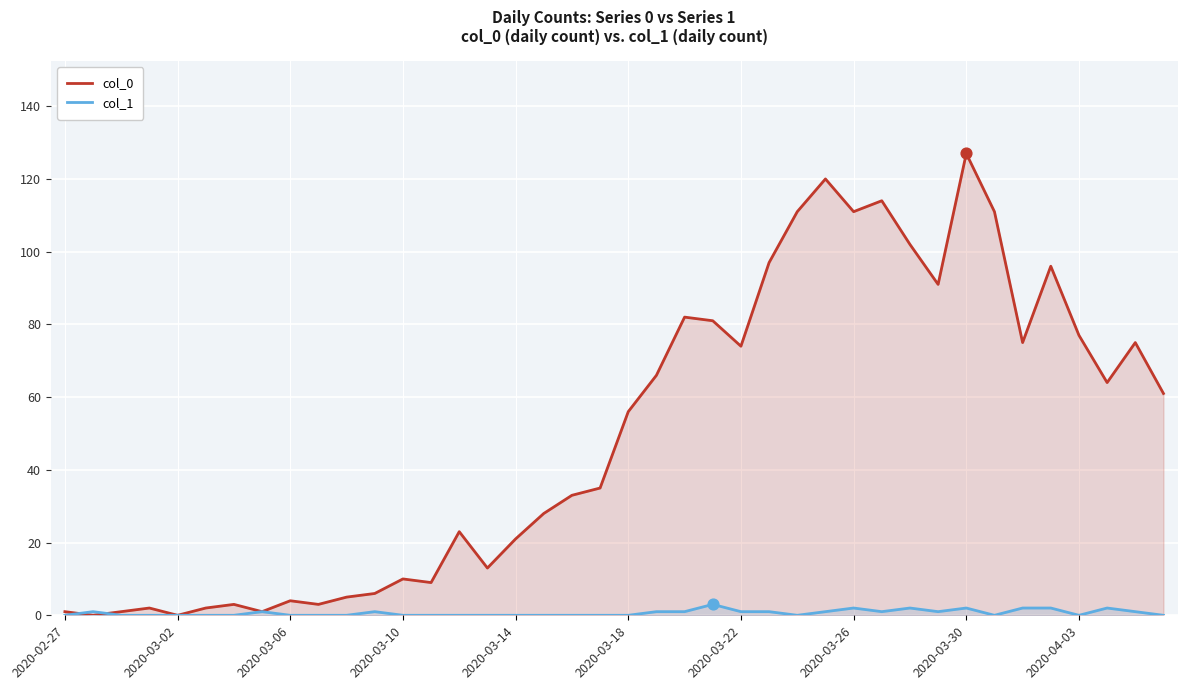

At which category is the sum across all series the highest?

2020-03-30